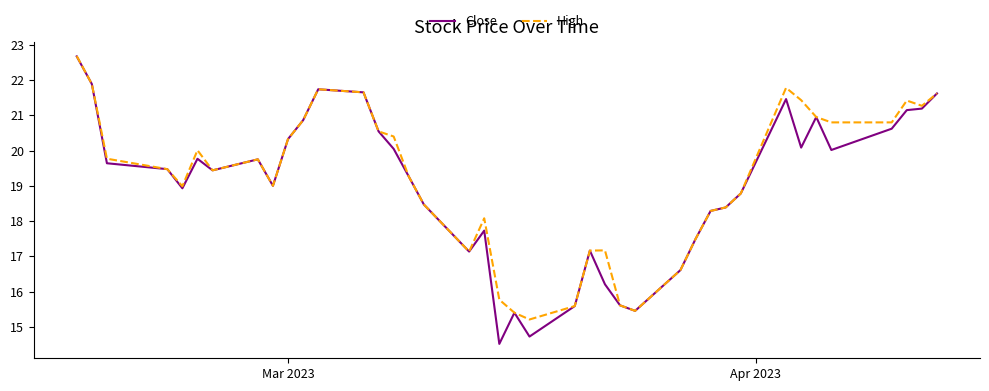

How many lines are shown in the chart?

2